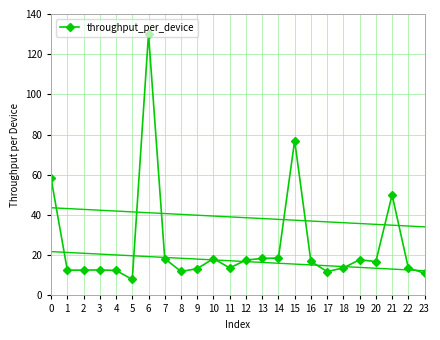

At which category does the chart reach its peak across all series?

6